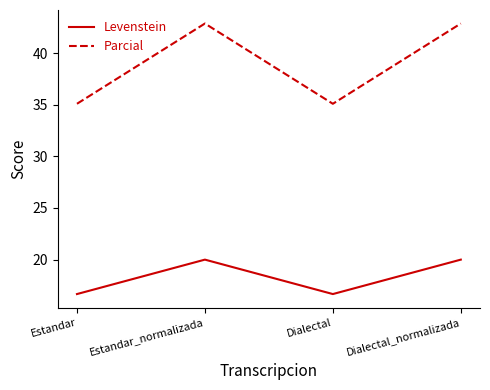

What is the difference between the Levenstein values at Dialectal_normalizada and Dialectal?

3.3